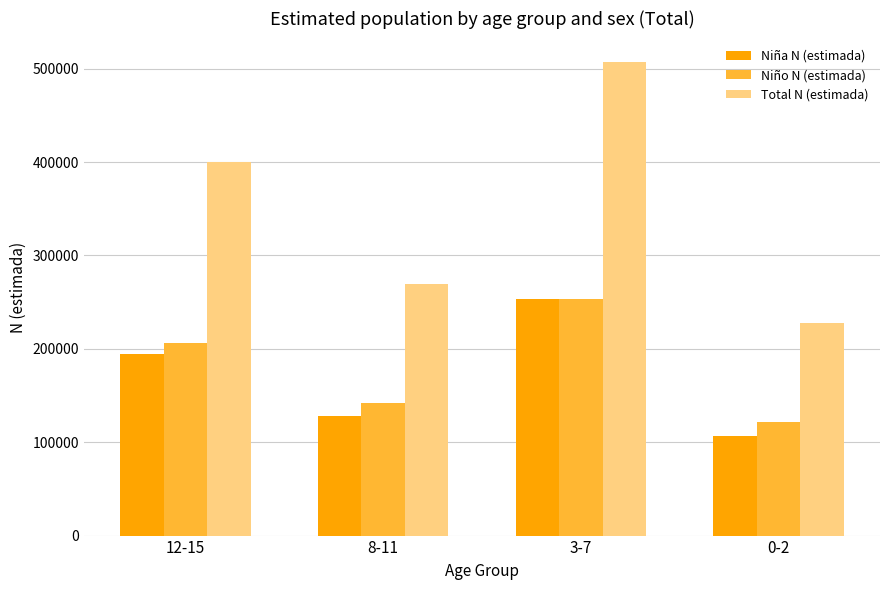

At which label is Total N (estimada) closest to 367256?

12-15